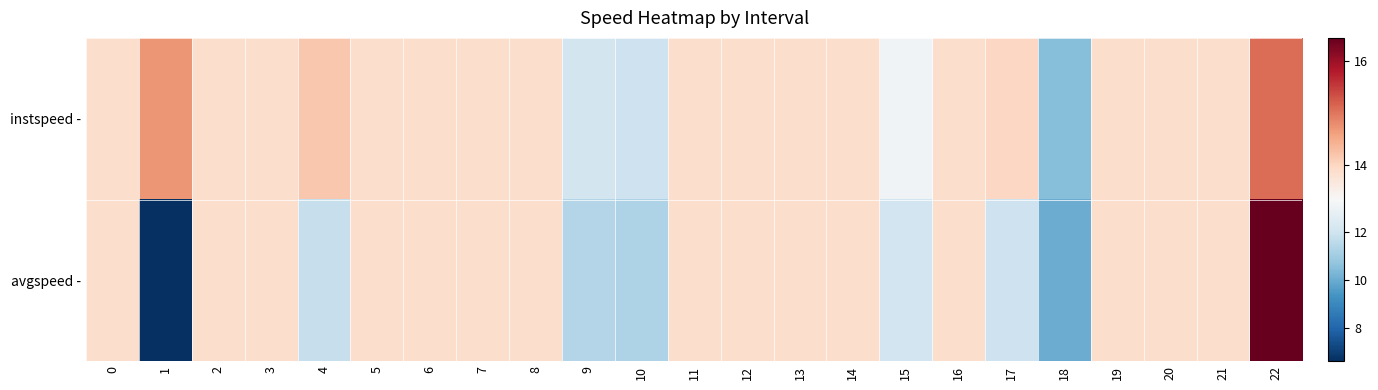

Rank the series by their maximum value, from lowest to highest.

instspeed -, avgspeed -